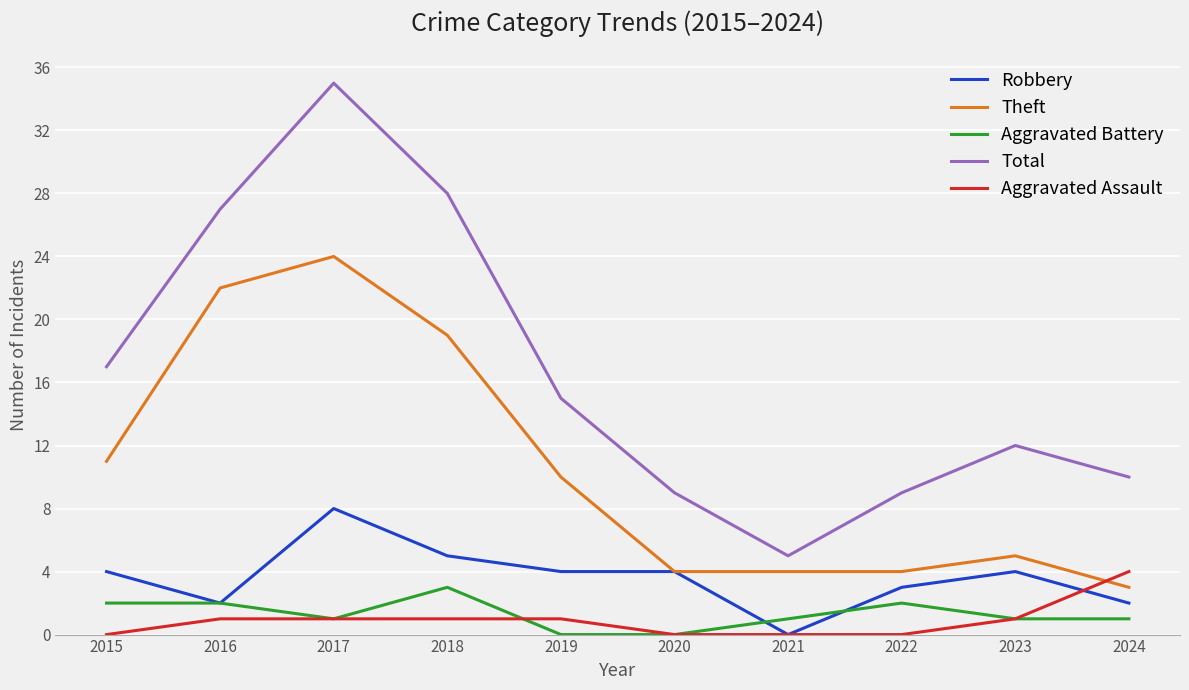

Is the value of Robbery at 2017 greater than the value of Aggravated Assault at 2020?

Yes